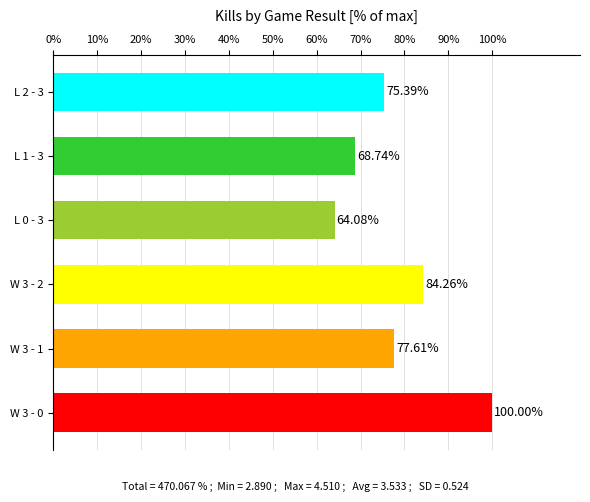

Are the bars horizontal?

Yes